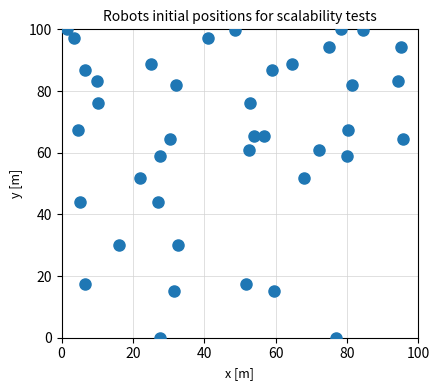

What is the range of Y values (max minus min)?

100.0